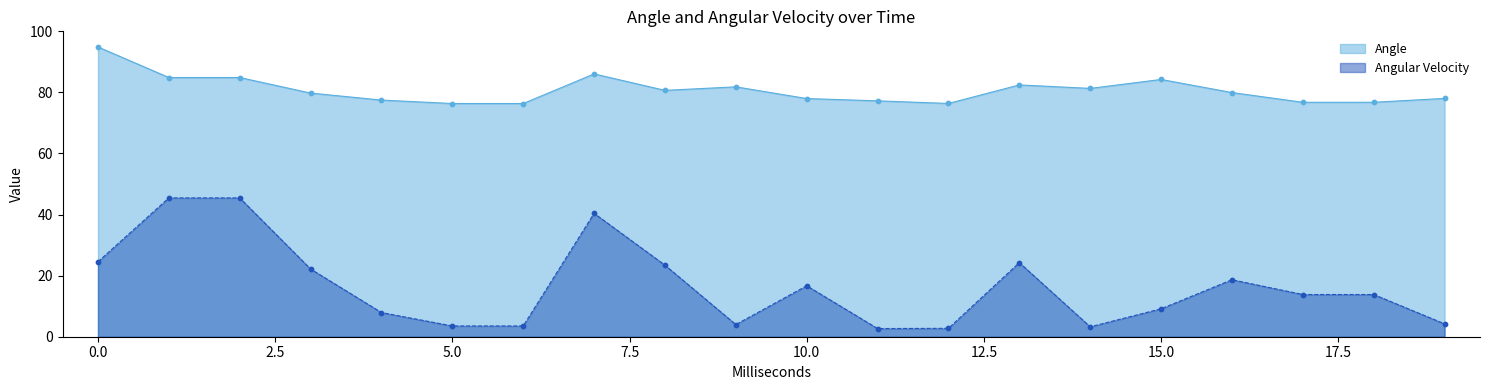

Which series reaches the minimum Y coordinate?

Angular Velocity